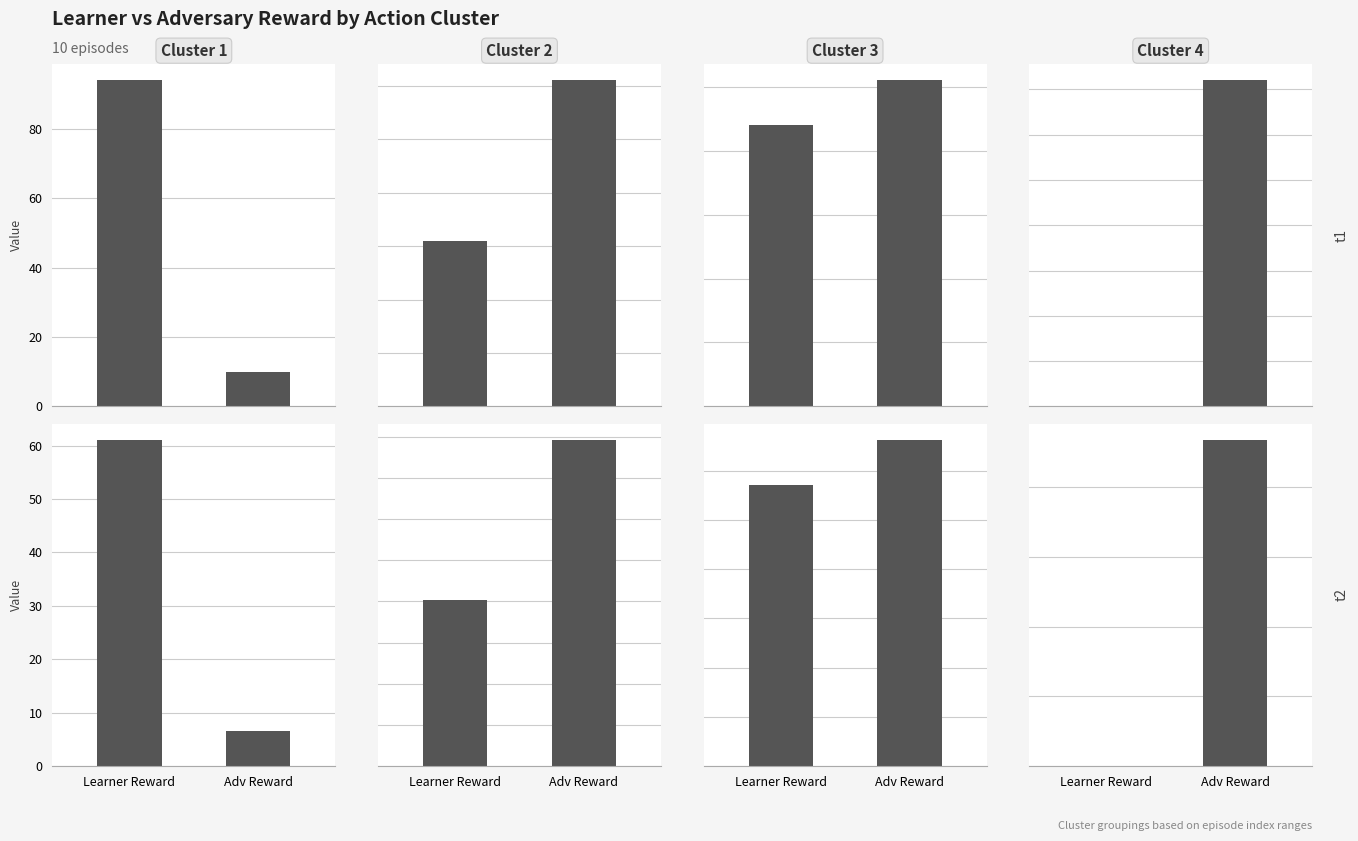

What is the value of the Cluster 3 bar at the 1st from the left?

28.6